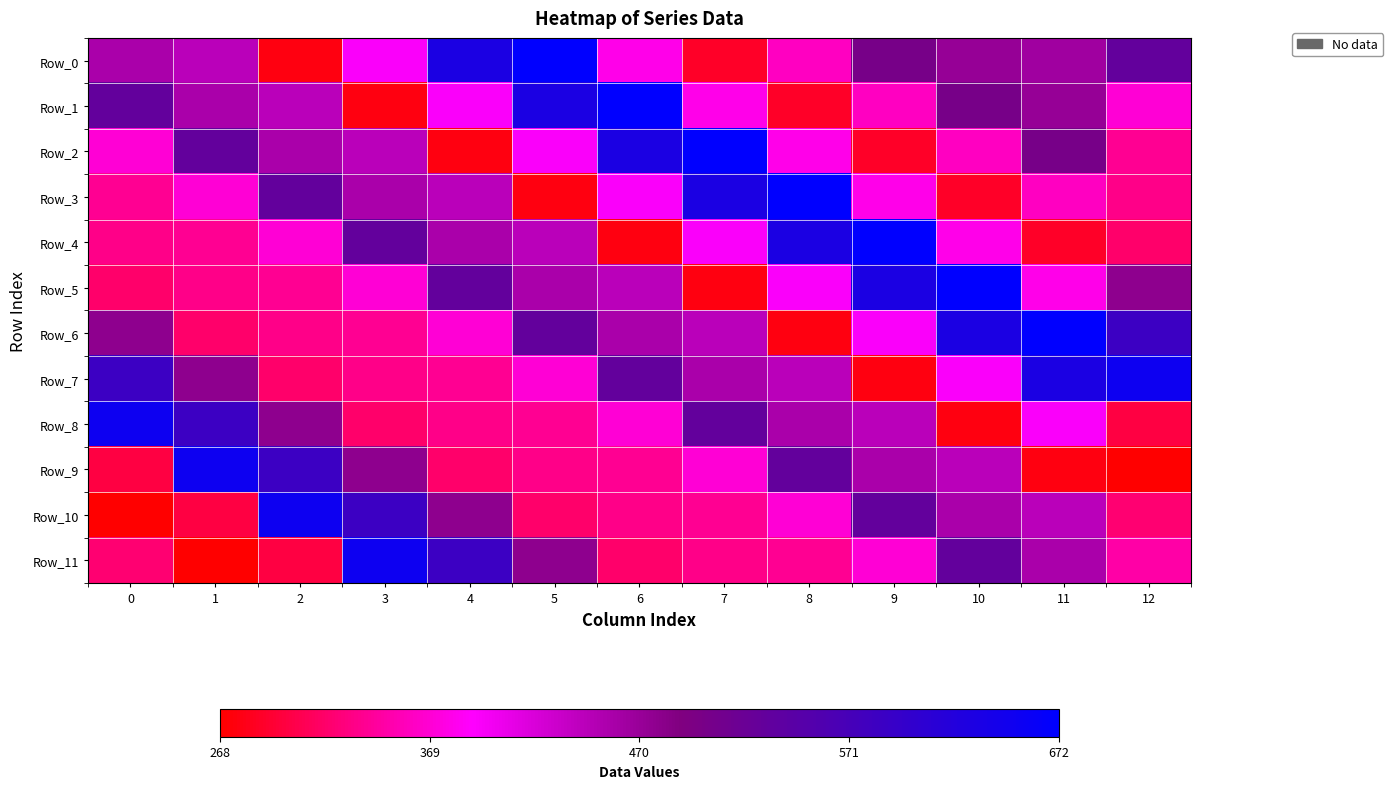

Rank the series at 3 from highest to lowest value.

Row_11, Row_10, Row_4, Row_9, Row_3, Row_2, Row_0, Row_5, Row_6, Row_7, Row_8, Row_1